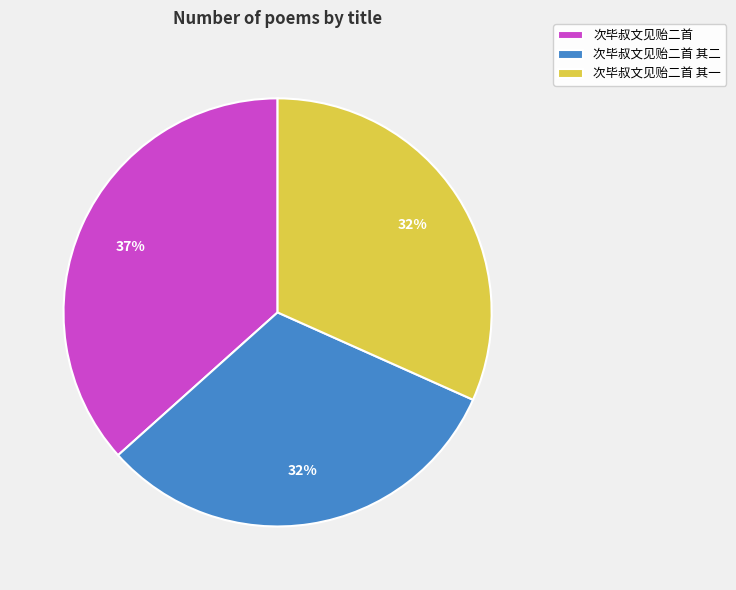

How many slices are in this pie chart?

3